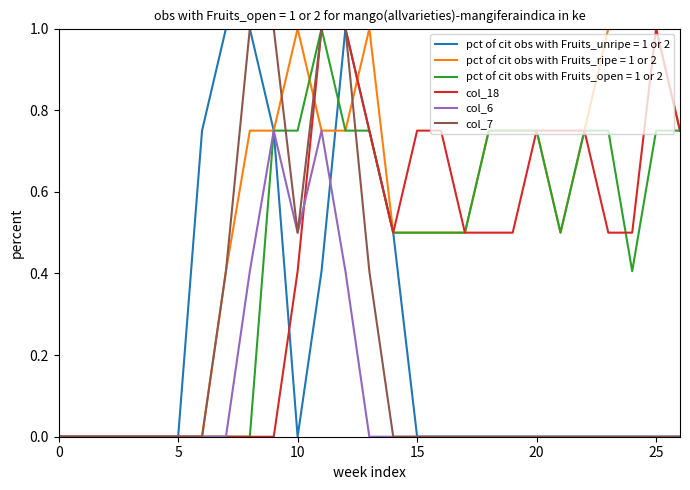

How many col_18 values are between 0 and 1?

27